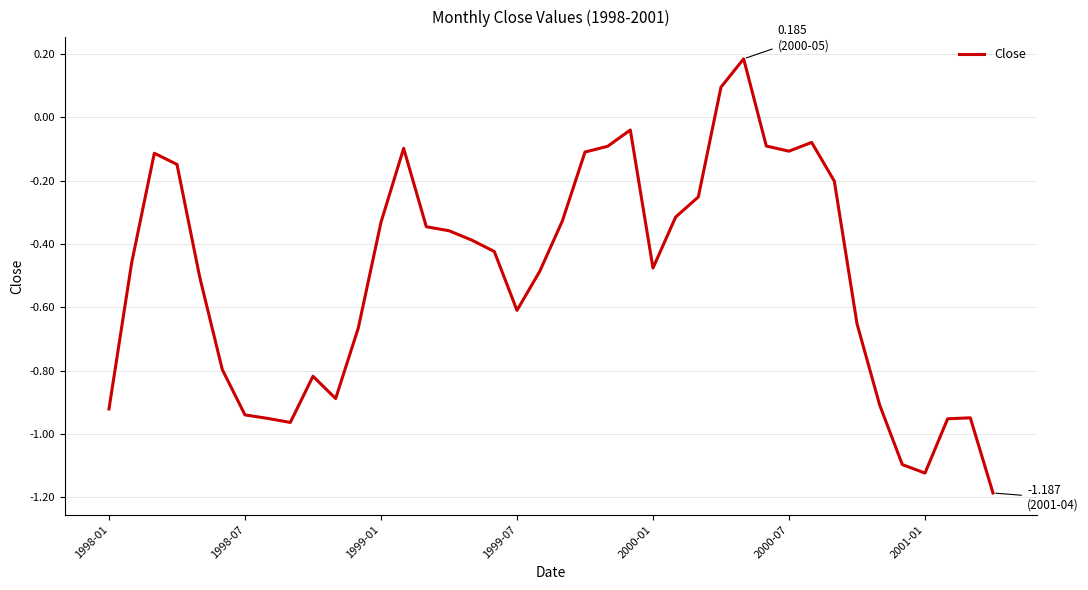

How many lines are shown in the chart?

1